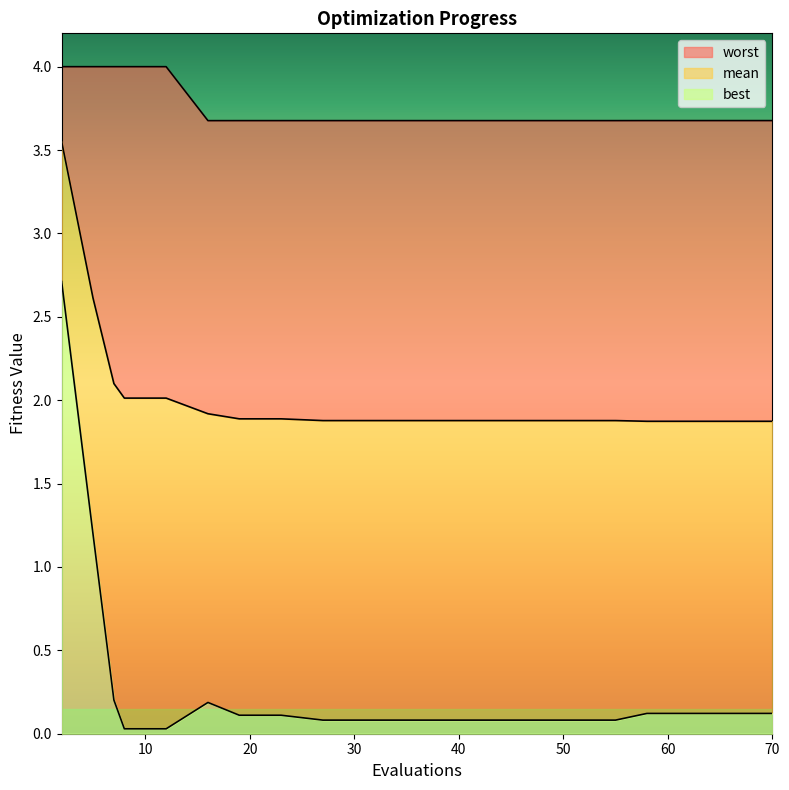

Which has a higher value, 7 or 58?

7